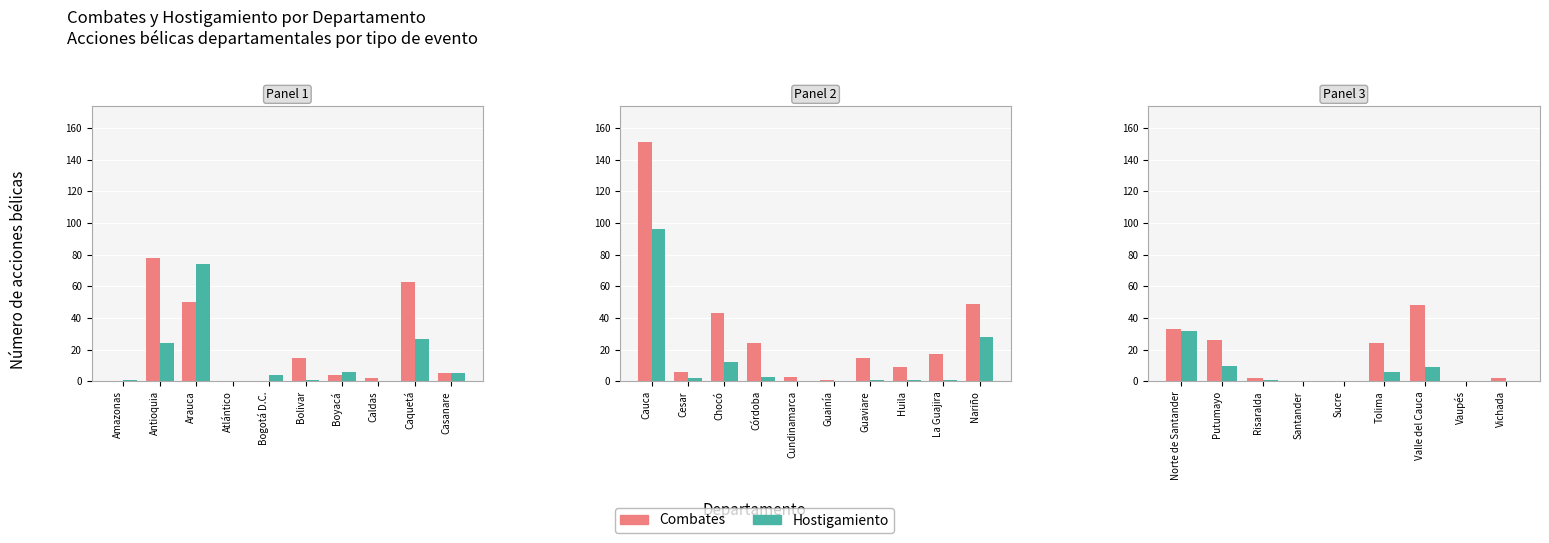

How many bars are there in each group?

2